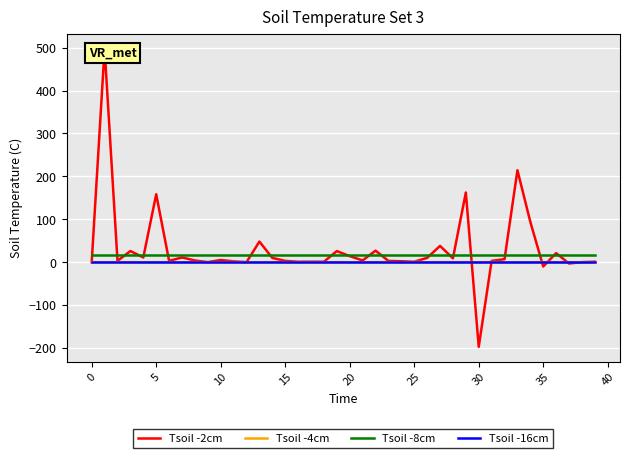

What is the label of the 16th point from the right?

24